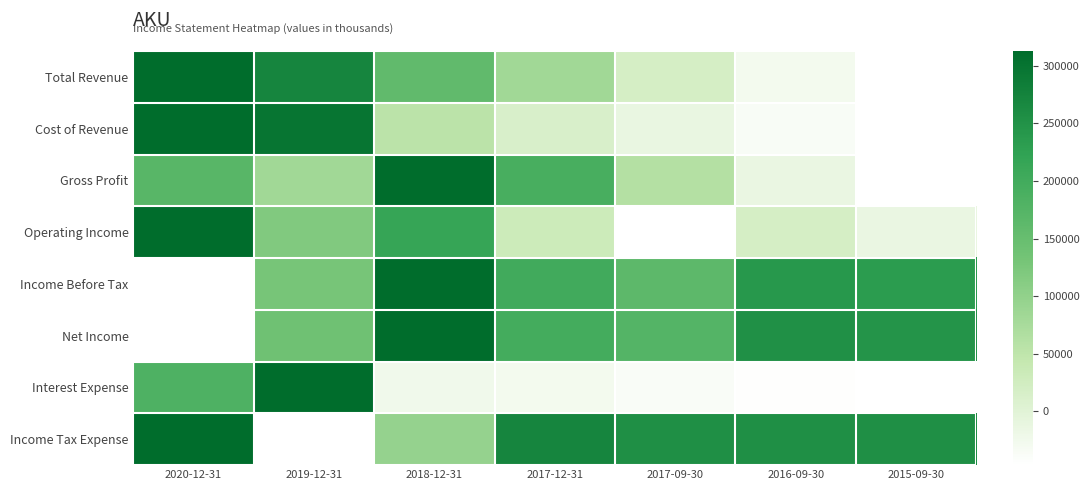

Reading right to left, list all the values displayed in this chart.

Total Revenue: 2015-09-30=0.0	2016-09-30=0.1	2017-09-30=0.2	2017-12-31=0.4	2018-12-31=0.6	2019-12-31=0.9	2020-12-31=1.0
Cost of Revenue: 2015-09-30=0.0	2016-09-30=0.0	2017-09-30=0.1	2017-12-31=0.2	2018-12-31=0.3	2019-12-31=1.0	2020-12-31=1.0
Gross Profit: 2015-09-30=0.0	2016-09-30=0.1	2017-09-30=0.3	2017-12-31=0.7	2018-12-31=1.0	2019-12-31=0.4	2020-12-31=0.6
Operating Income: 2015-09-30=0.1	2016-09-30=0.2	2017-09-30=0.0	2017-12-31=0.2	2018-12-31=0.7	2019-12-31=0.5	2020-12-31=1.0
Income Before Tax: 2015-09-30=0.8	2016-09-30=0.8	2017-09-30=0.6	2017-12-31=0.7	2018-12-31=1.0	2019-12-31=0.5	2020-12-31=0.0
Net Income: 2015-09-30=0.8	2016-09-30=0.8	2017-09-30=0.6	2017-12-31=0.7	2018-12-31=1.0	2019-12-31=0.5	2020-12-31=0.0
Interest Expense: 2015-09-30=0.0	2016-09-30=0.0	2017-09-30=0.0	2017-12-31=0.1	2018-12-31=0.1	2019-12-31=1.0	2020-12-31=0.6
Income Tax Expense: 2015-09-30=0.8	2016-09-30=0.8	2017-09-30=0.8	2017-12-31=0.9	2018-12-31=0.4	2019-12-31=0.0	2020-12-31=1.0